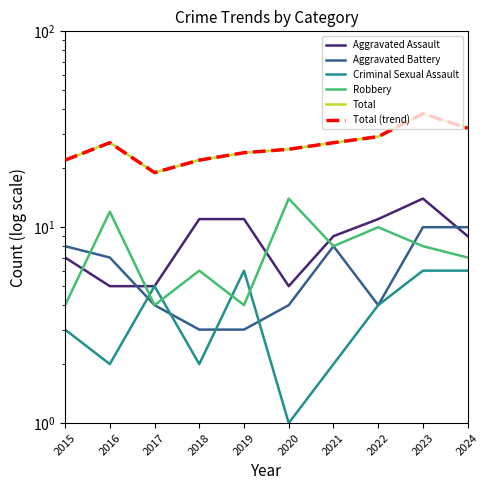

How many values in the Aggravated Assault series are below 9?

4